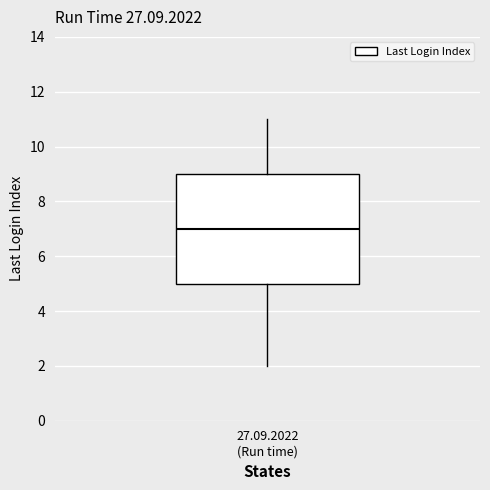

Read this box plot against the y-axis: the position of the median line, the range covered by the box, and the ends of both whiskers. The values are not printed on the chart, so give them approximately, as read against the axis.

median 7, box 5 to 9, whiskers 2 to 11